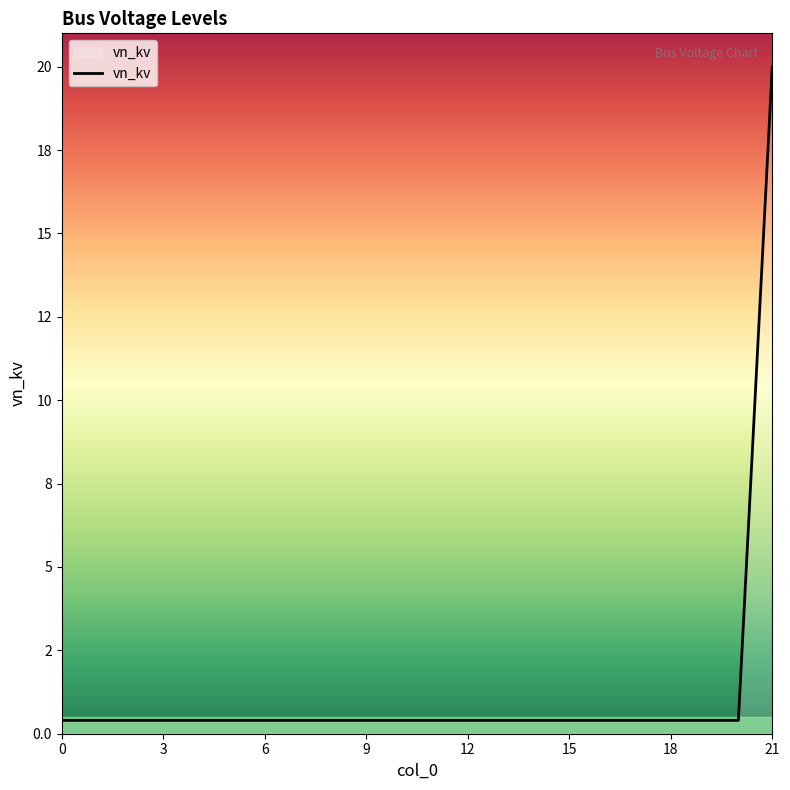

Does the chart have visible grid lines?

No